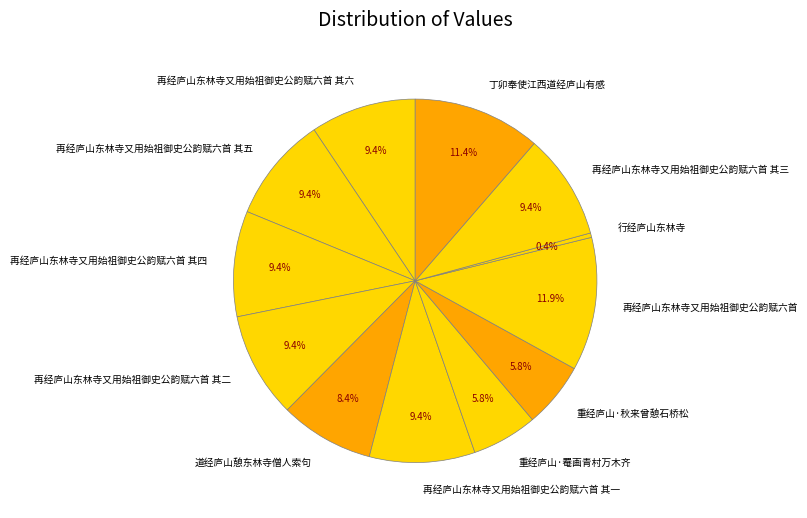

Which slice is the smallest?

行经庐山东林寺